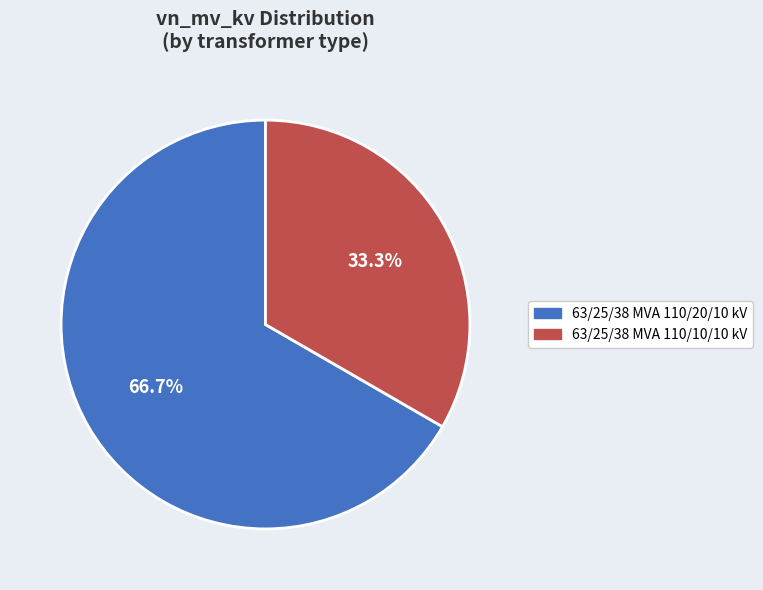

Which category has the smallest portion of the pie?

63/25/38 MVA 110/10/10 kV